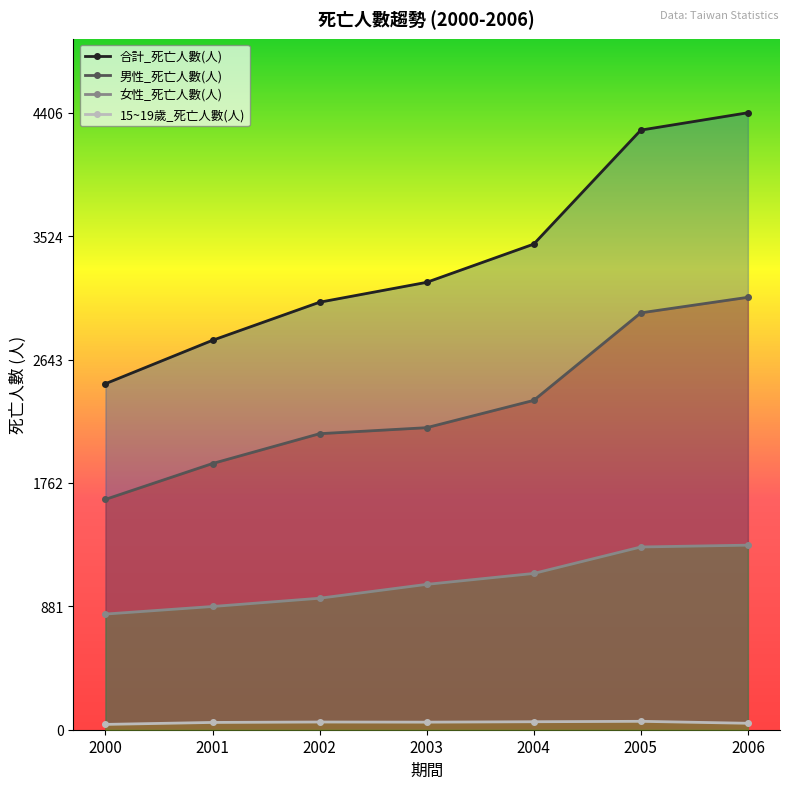

Reading right to left, extract all data points from this chart.

合計_死亡人數(人): 4406	4282	3468	3195	3053	2781	2471
男性_死亡人數(人): 3088	2977	2352	2157	2114	1901	1645
女性_死亡人數(人): 1318	1305	1116	1038	939	880	826
15~19歲_死亡人數(人): 46	60	57	54	55	52	38